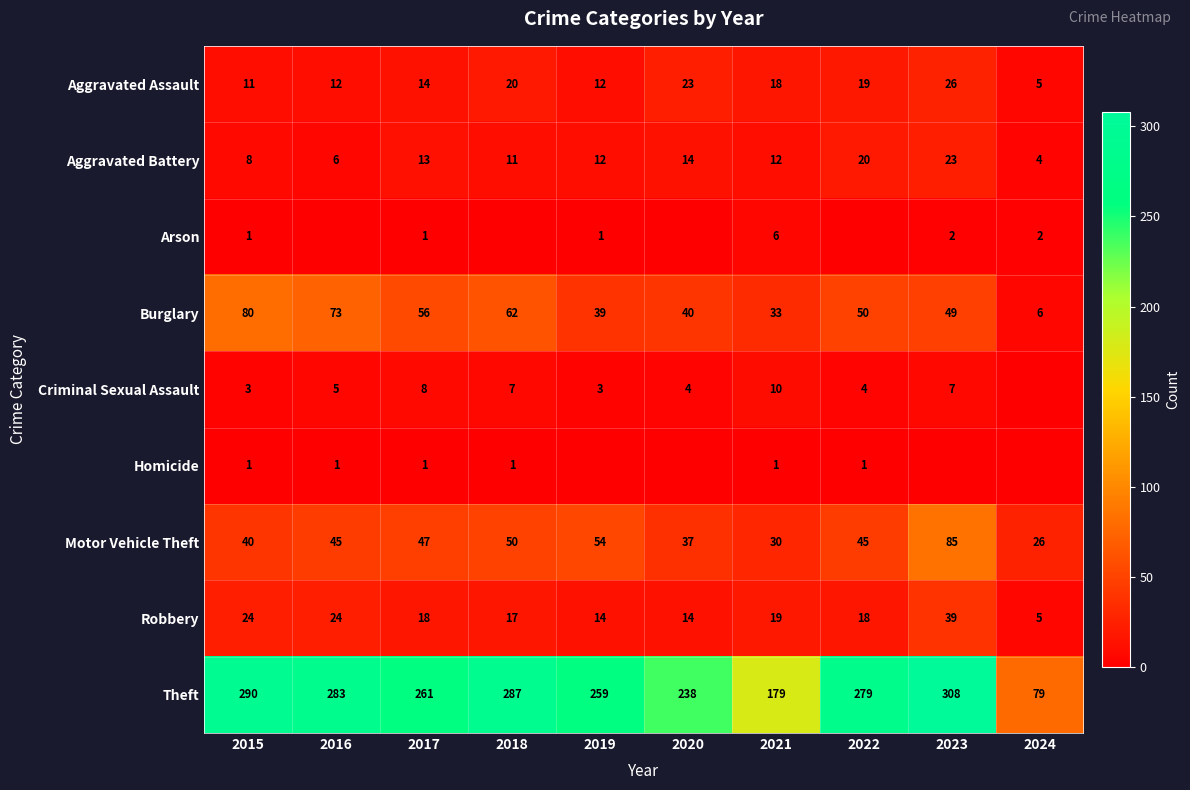

Which series changed the most between 2015 and 2021?

Theft